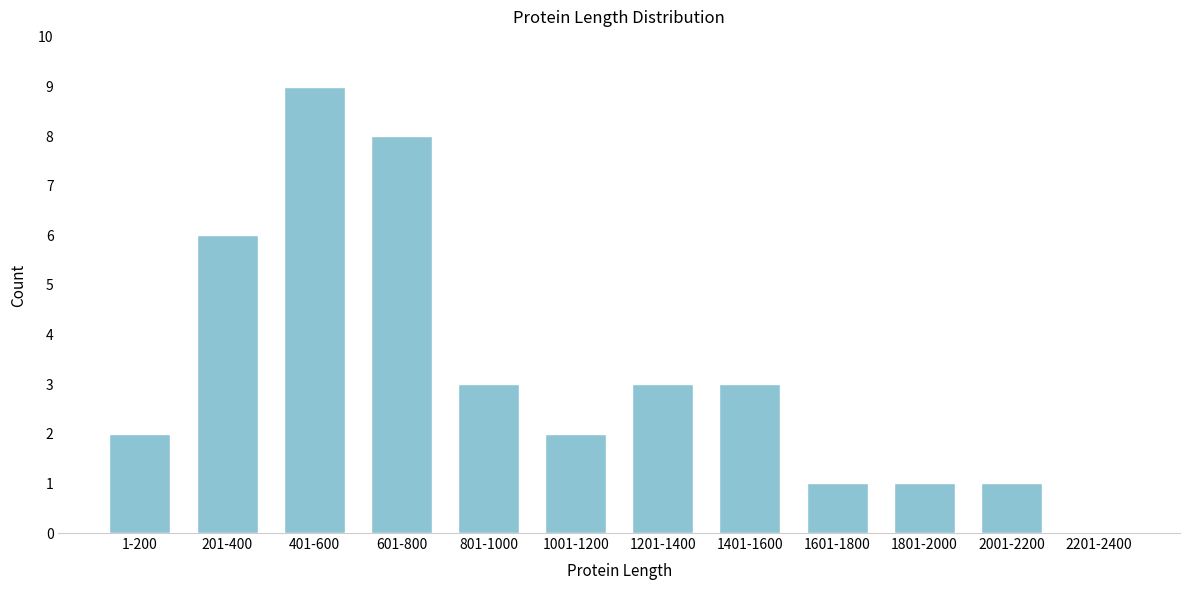

Reading right to left, transcribe all the data shown in this chart.

2201-2400=0	2001-2200=1	1801-2000=1	1601-1800=1	1401-1600=3	1201-1400=3	1001-1200=2	801-1000=3	601-800=8	401-600=9	201-400=6	1-200=2